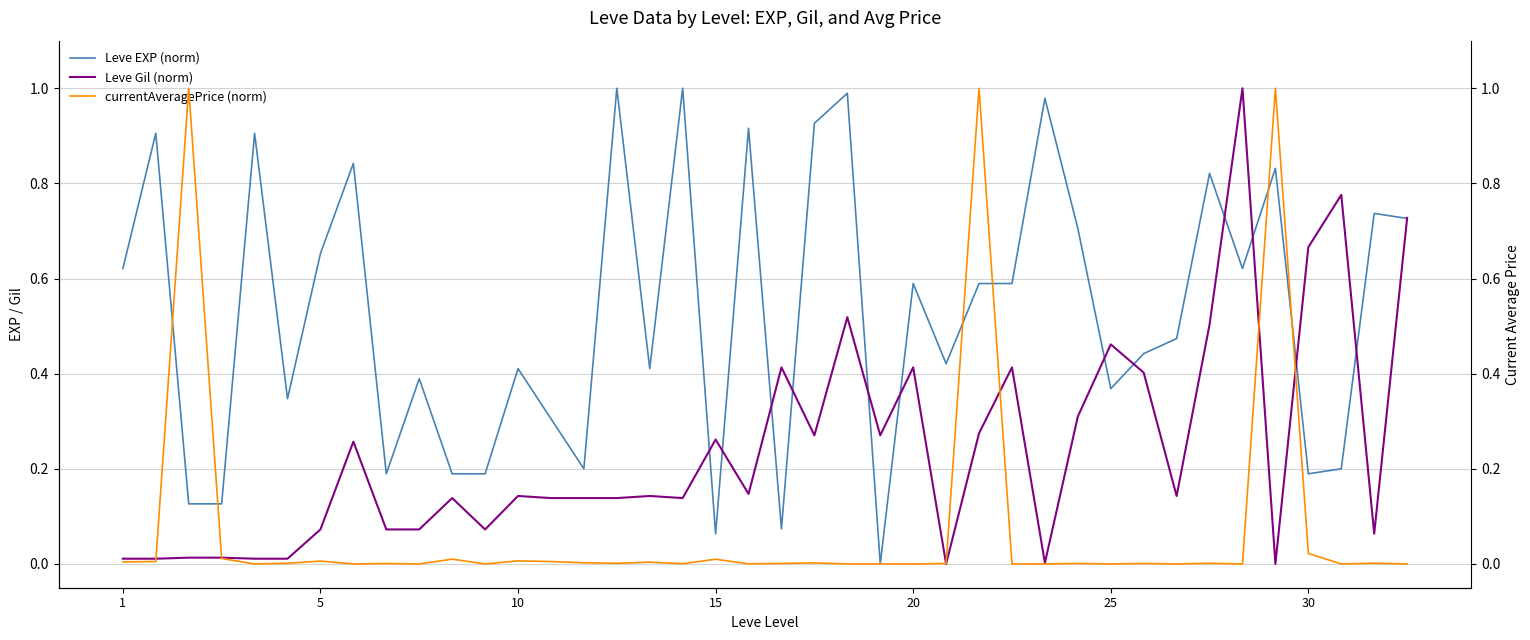

True or false: Leve EXP (norm) has a value of 0.3 at 16.

False